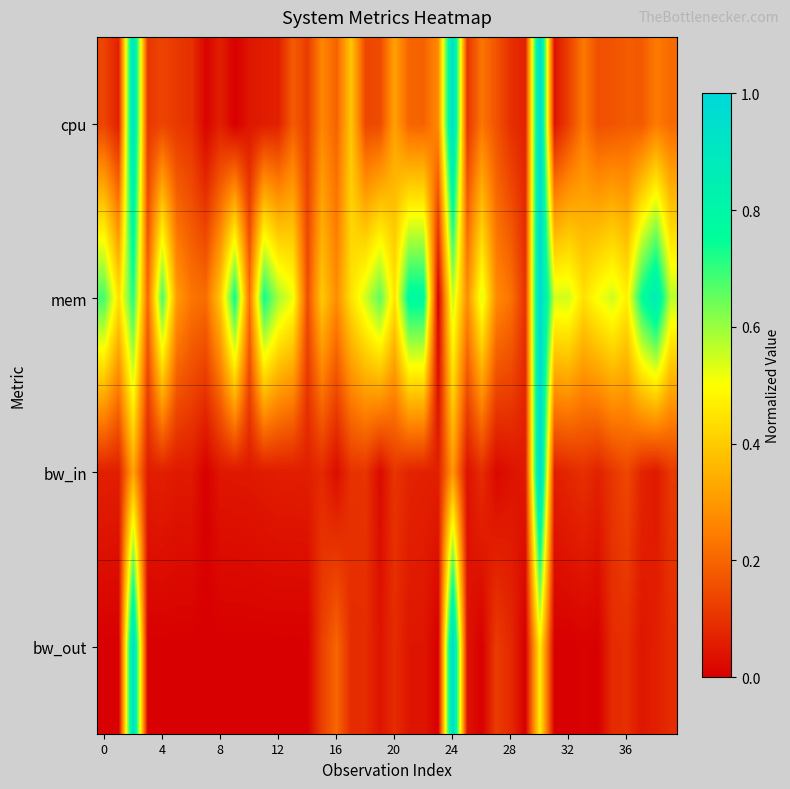

List the series in order of their peak value, highest first.

cpu, mem, bw_in, bw_out